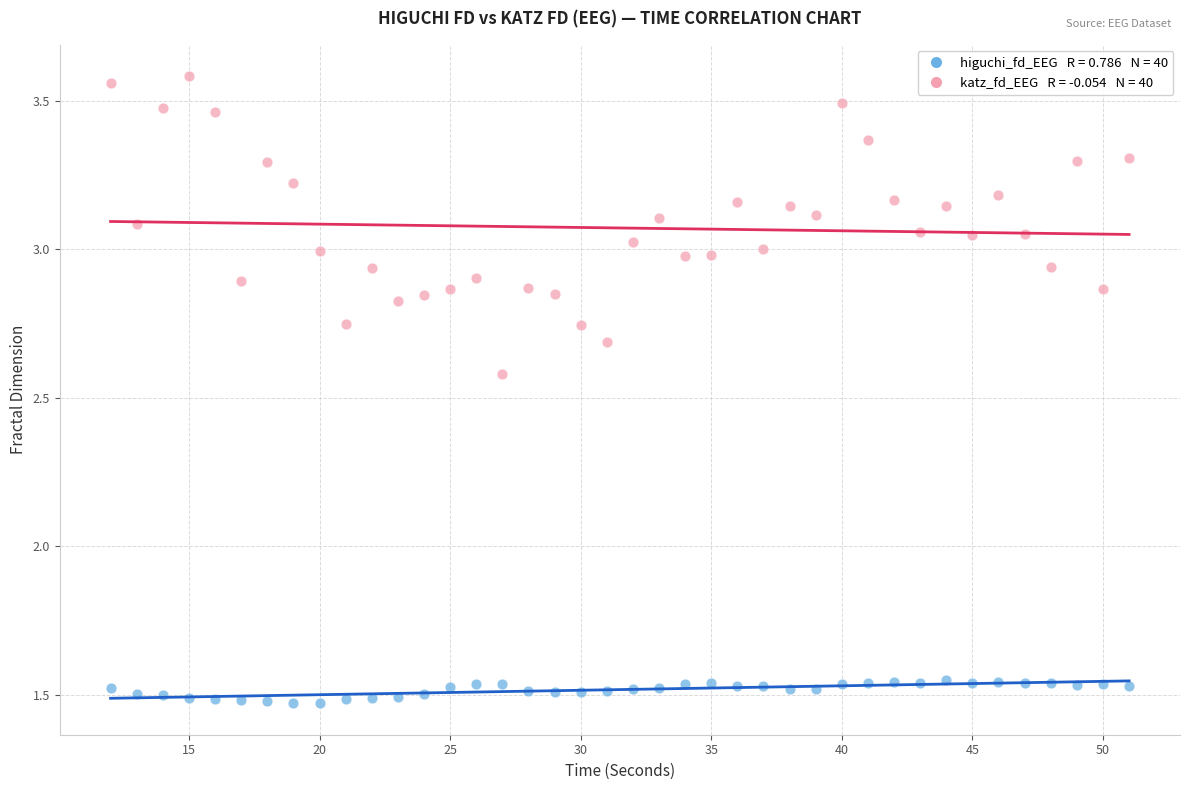

Across all data points, what is the range of X values (max minus min)?

39.0